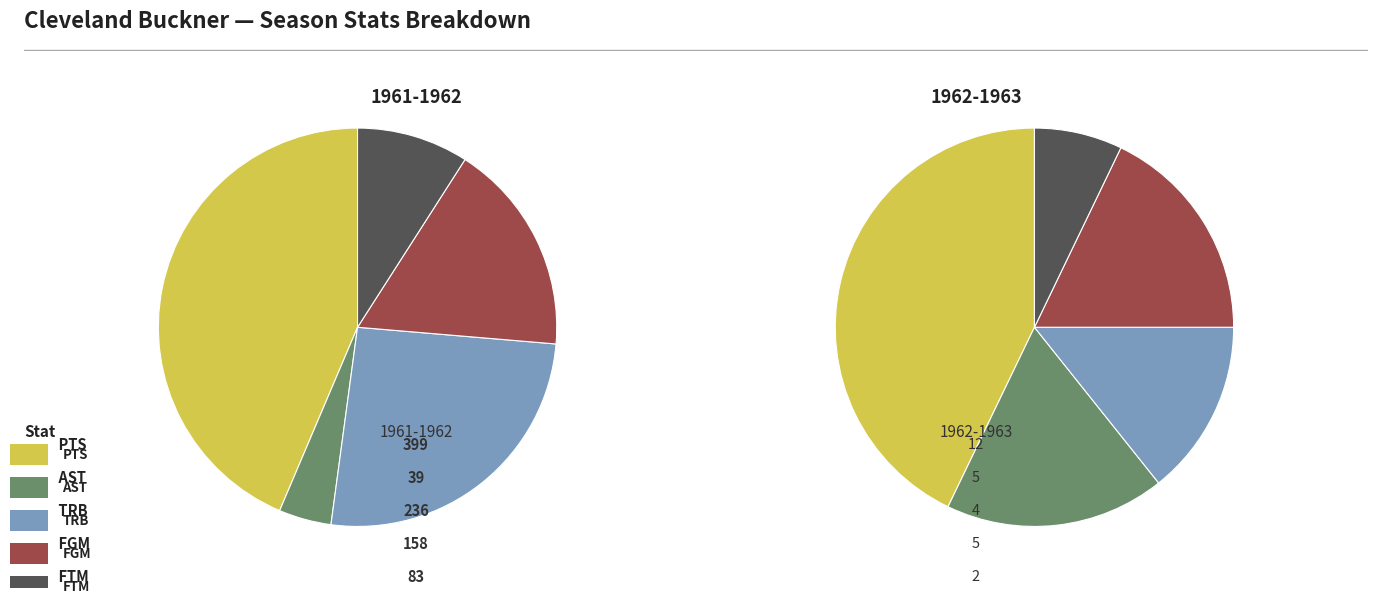

What is the largest slice in the pie chart?

1961-1962